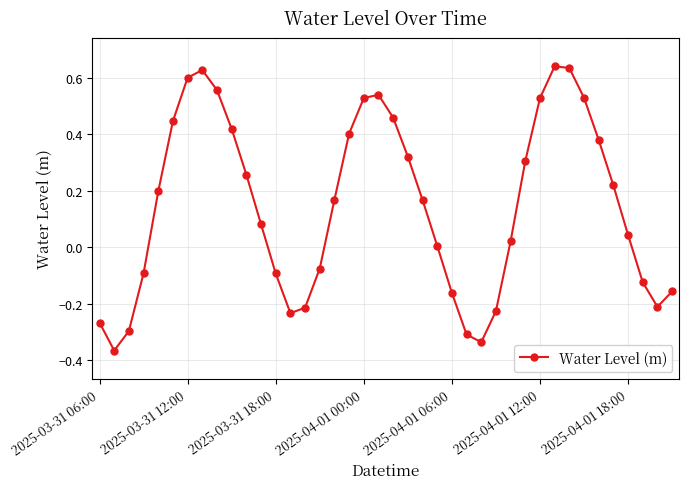

How many points are higher than both their immediate neighbors (excluding endpoints)?

3